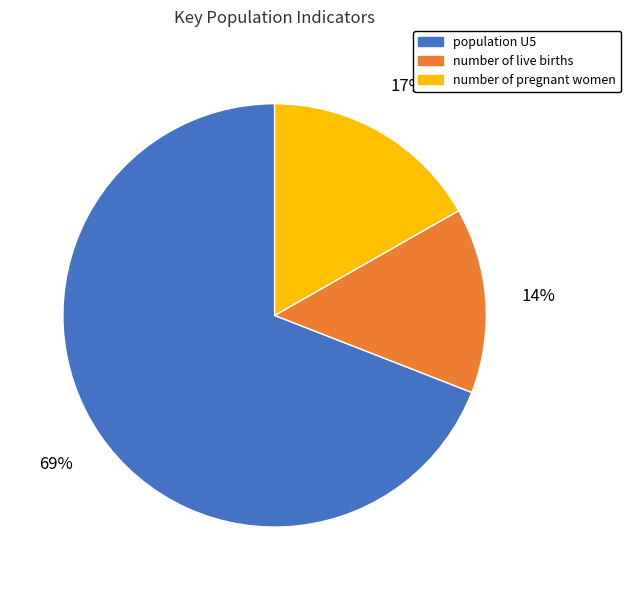

What is the largest slice in the pie chart?

population U5